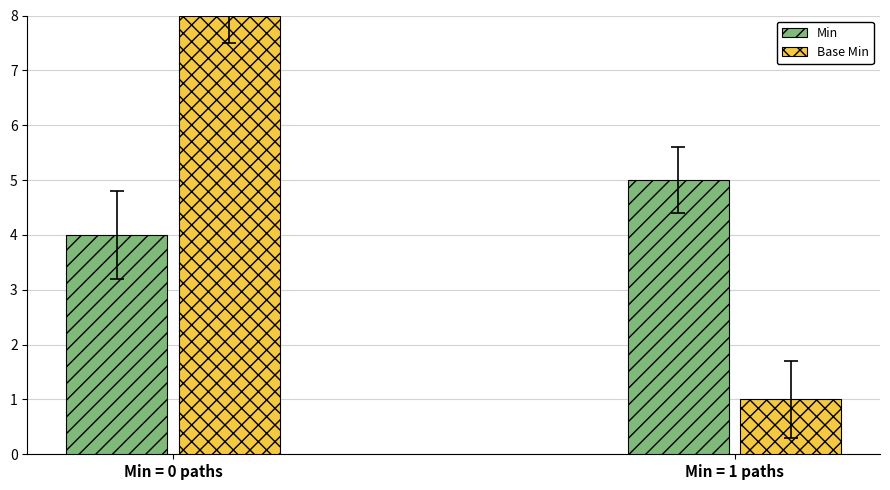

True or false: Base Min has a value of 8 at Min = 0 paths.

True